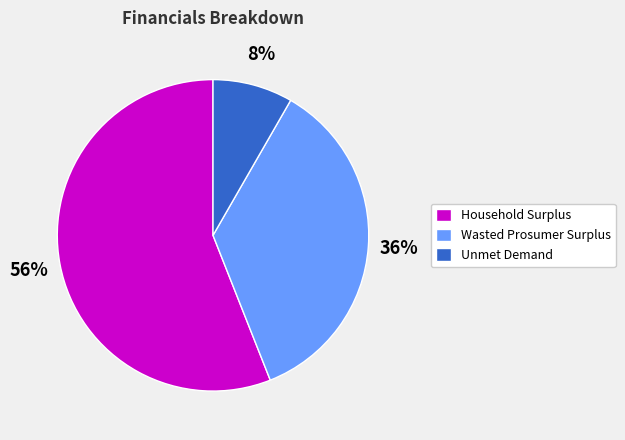

To the nearest percent, what portion does Unmet Demand represent?

8%